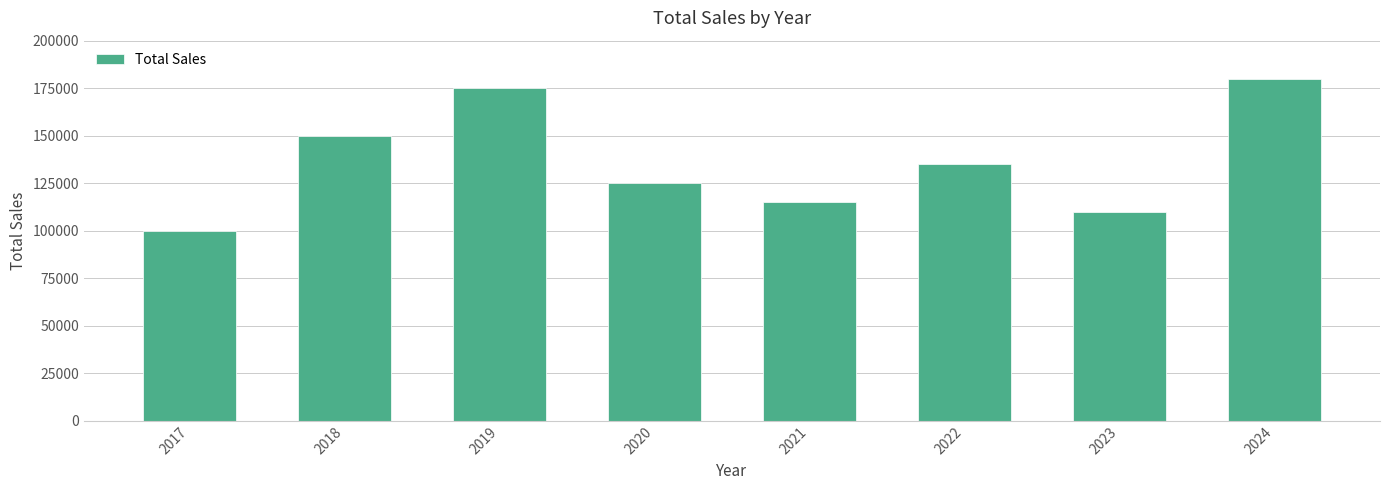

How many bars are there in total?

8